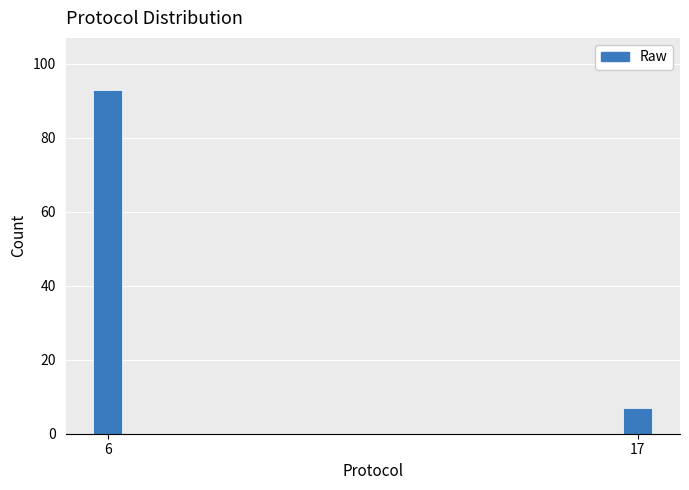

Reading left to right, transcribe all the data shown in this chart.

6=93	17=7